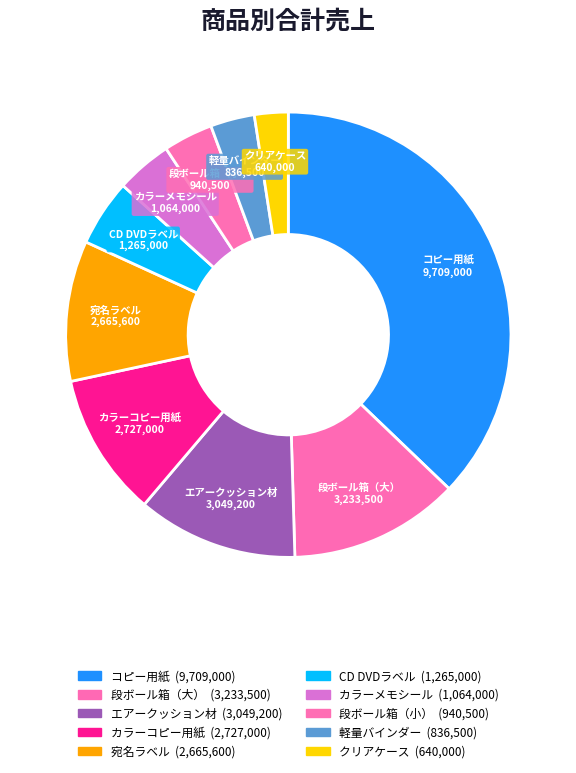

How many slices are in this pie chart?

10